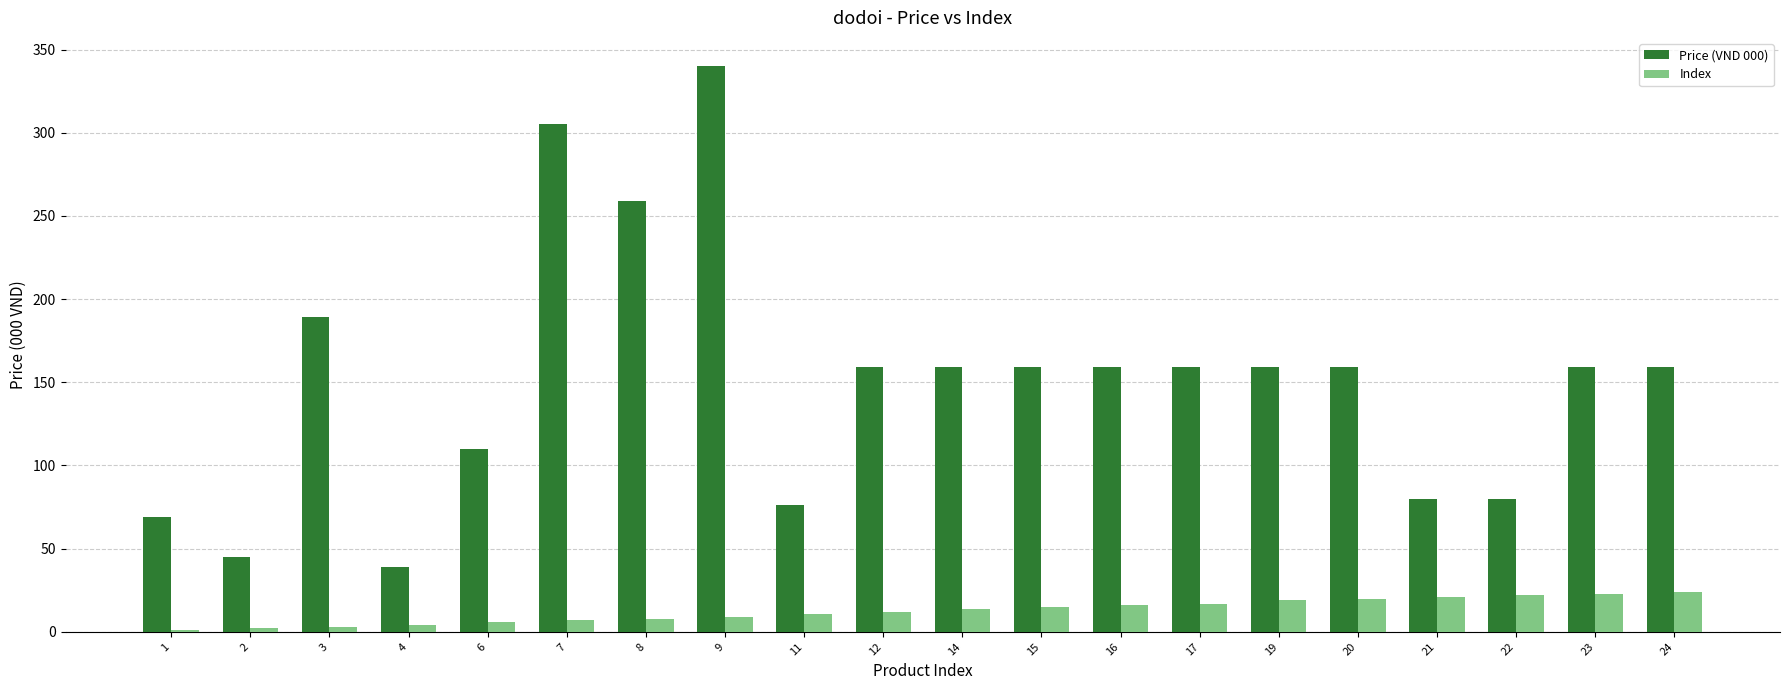

Is the value of Index at 6 greater than the value of Price (VND 000) at 19?

No